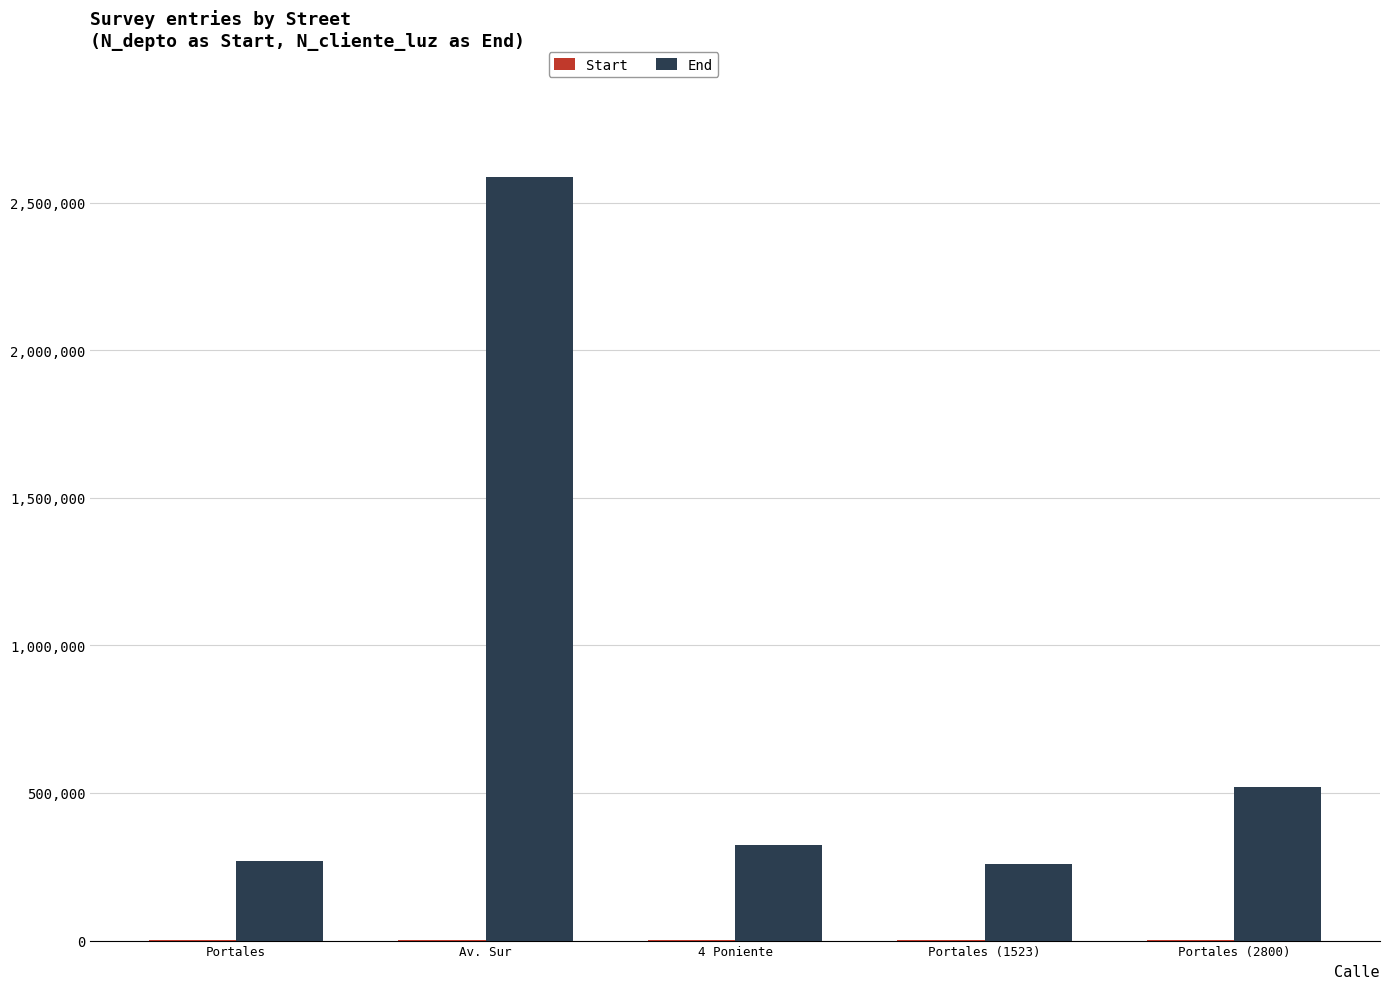

Between Av. Sur and 4 Poniente, which series saw the biggest shift?

End